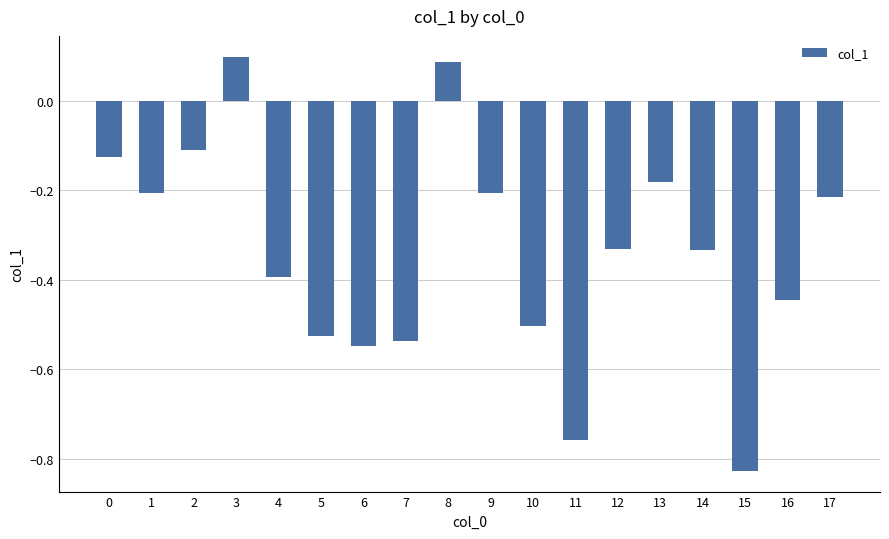

Which label corresponds to the largest value in the chart?

3